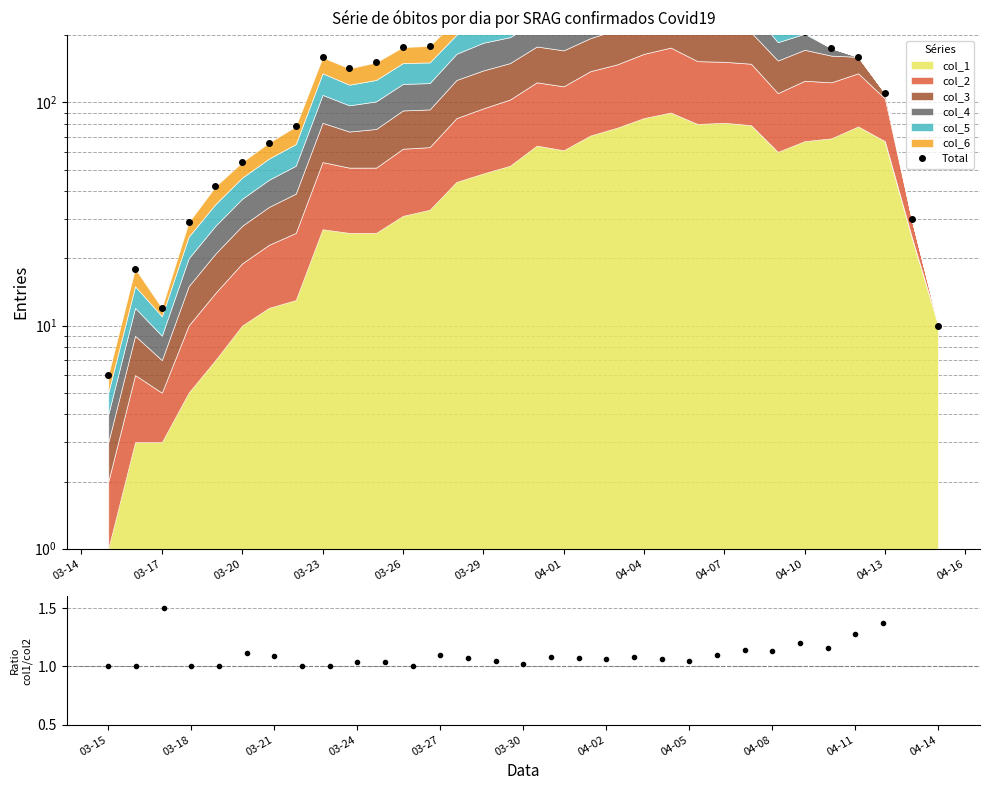

What is the difference between the col_1/col_2 values at 03-24 and 04-08?

0.1